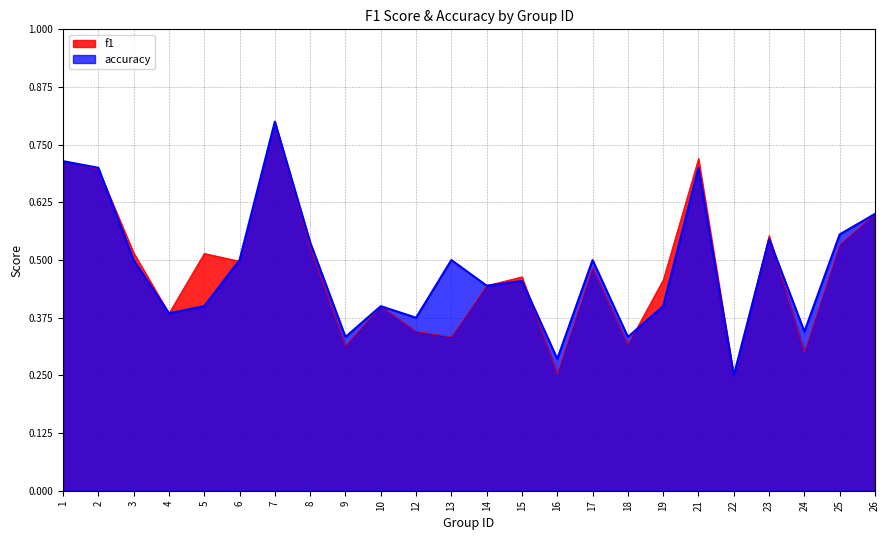

What is the maximum value shown in the chart?

0.8